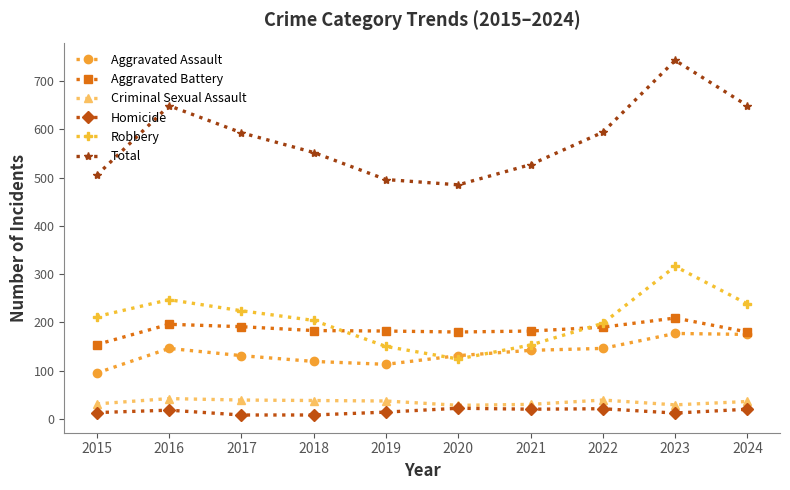

Which series has the largest range (max minus min)?

Total